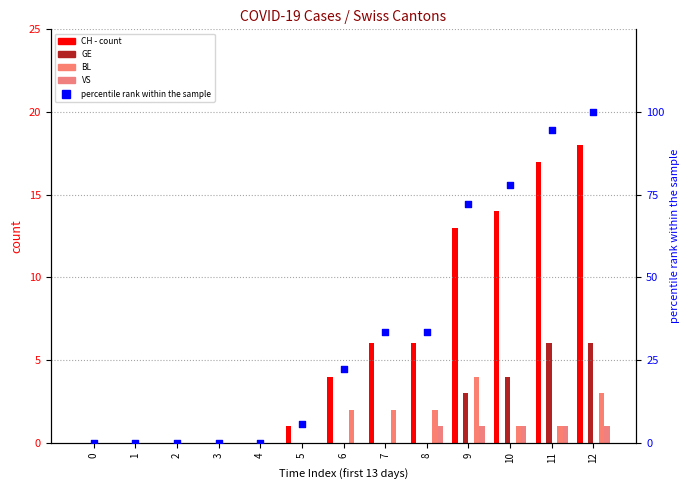

At how many categories does at least one series exceed 79?

2